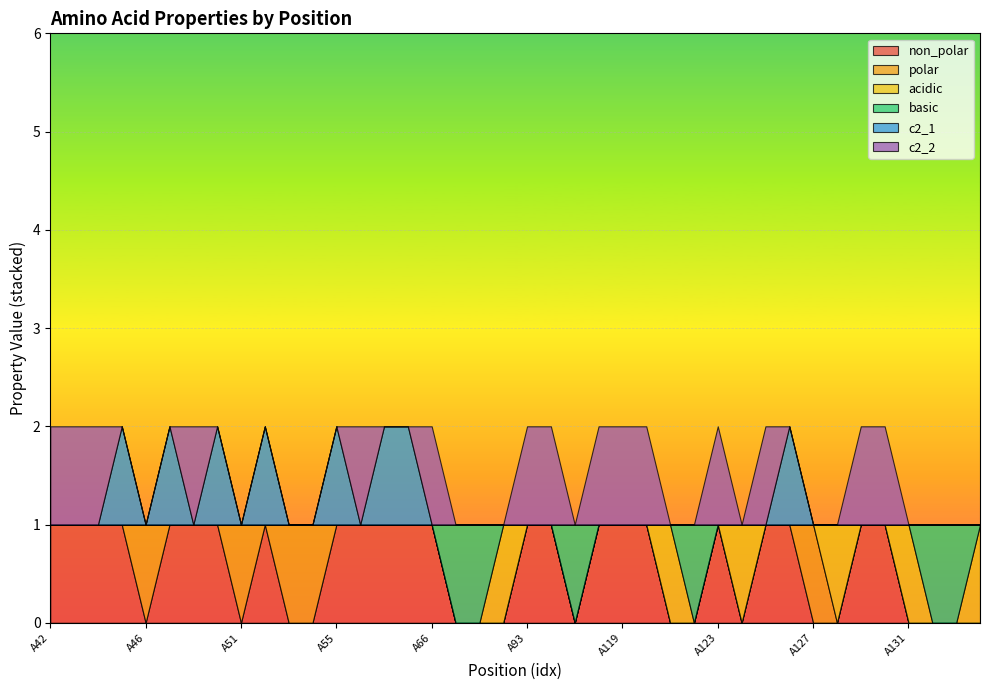

Is the value of basic at A52 greater than the value of c2_2 at A105?

No